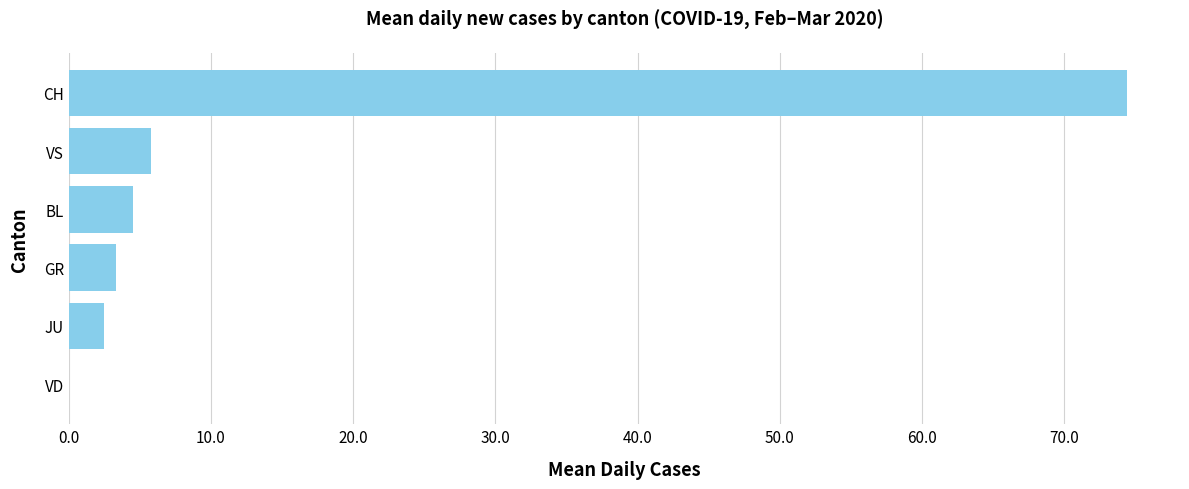

Reading top to bottom, list all the values displayed in this chart.

CH=74.4	VS=5.8	BL=4.5	GR=3.3	JU=2.5	VD=0.0